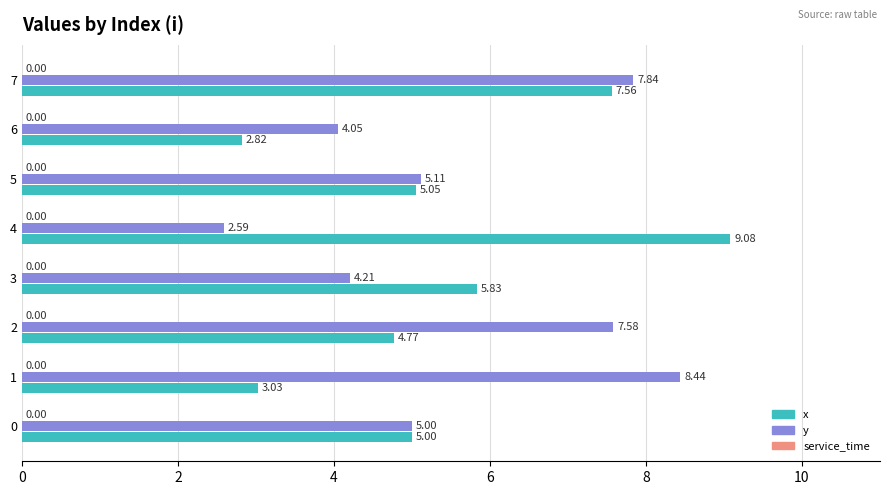

Which series has the largest total across all categories?

y